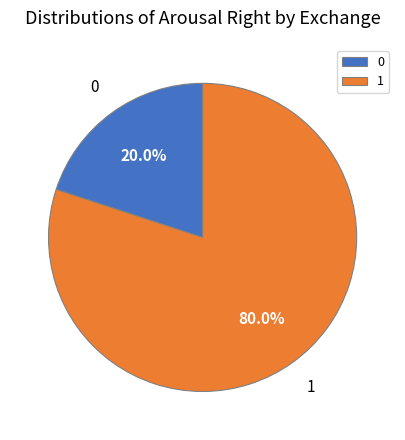

Which slice represents more than half of the pie?

1